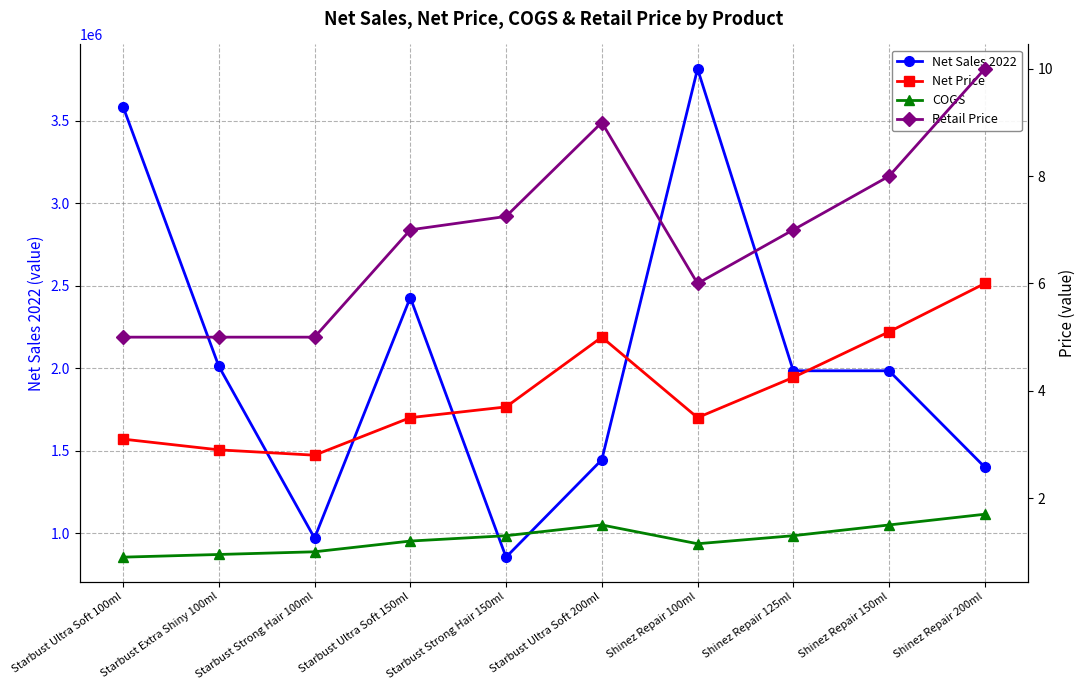

At which category does the chart reach its peak across all series?

Shinez Repair 100ml